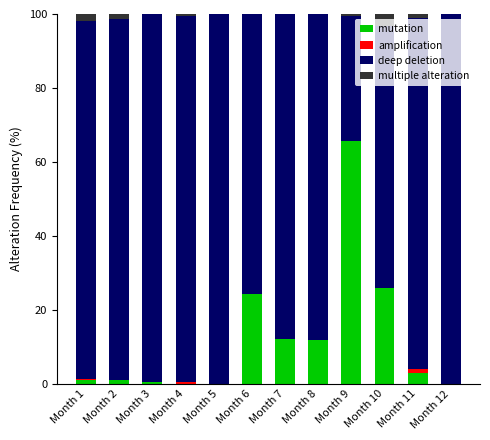

The value of mutation at Month 10 is 25.9. True or false?

True